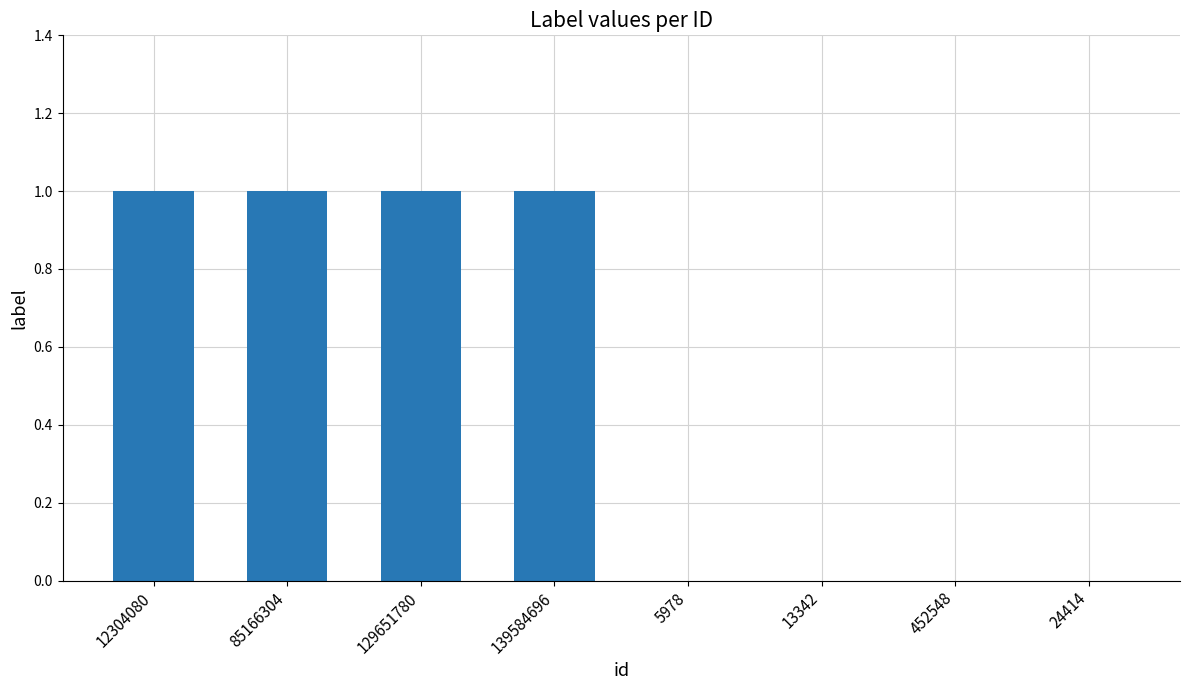

Approximately how many times larger is the value at 85166304 compared to 129651780?

1.0